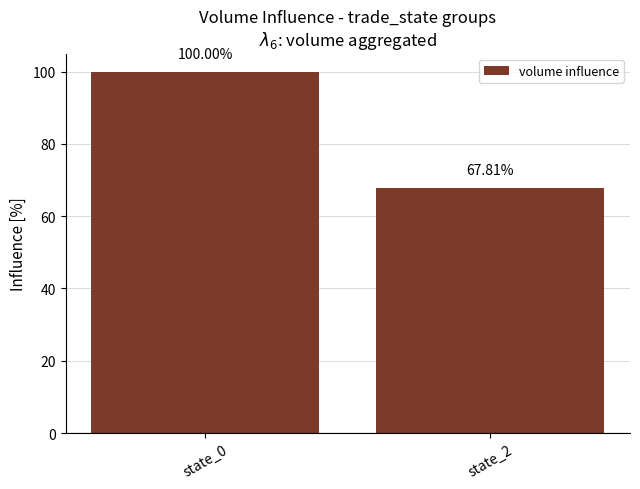

What is the average value?

83.9